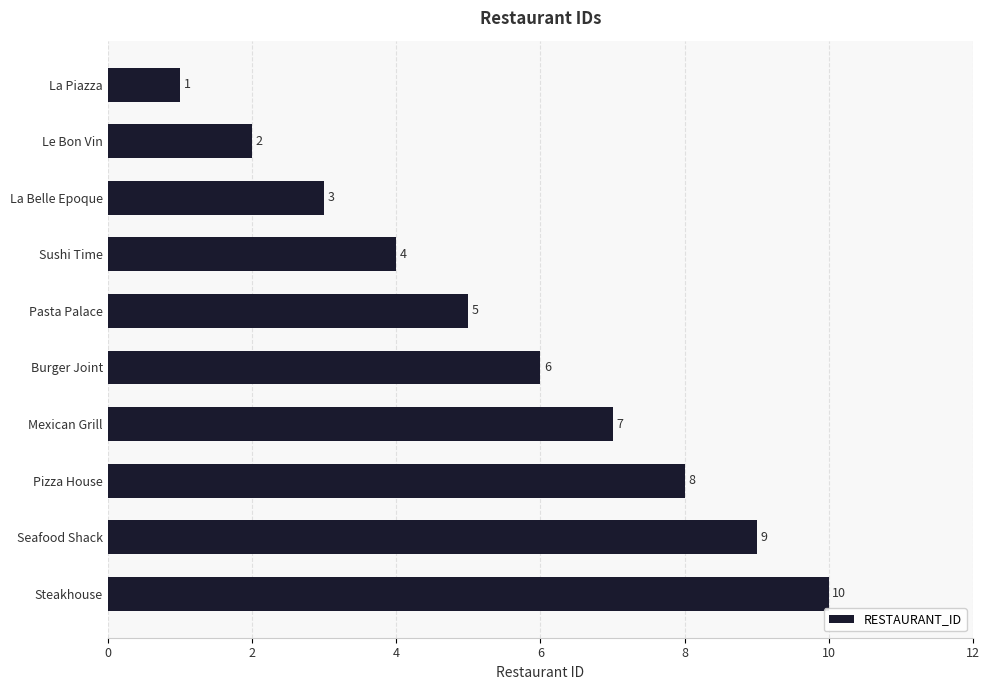

List the labels in order of value, smallest first.

La Piazza, Le Bon Vin, La Belle Epoque, Sushi Time, Pasta Palace, Burger Joint, Mexican Grill, Pizza House, Seafood Shack, Steakhouse